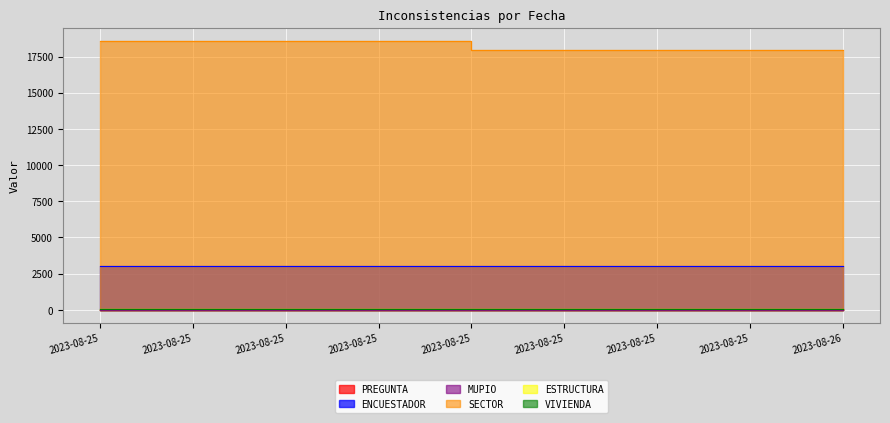

Is it true that PREGUNTA equals 38 at 2023-08-26?

False